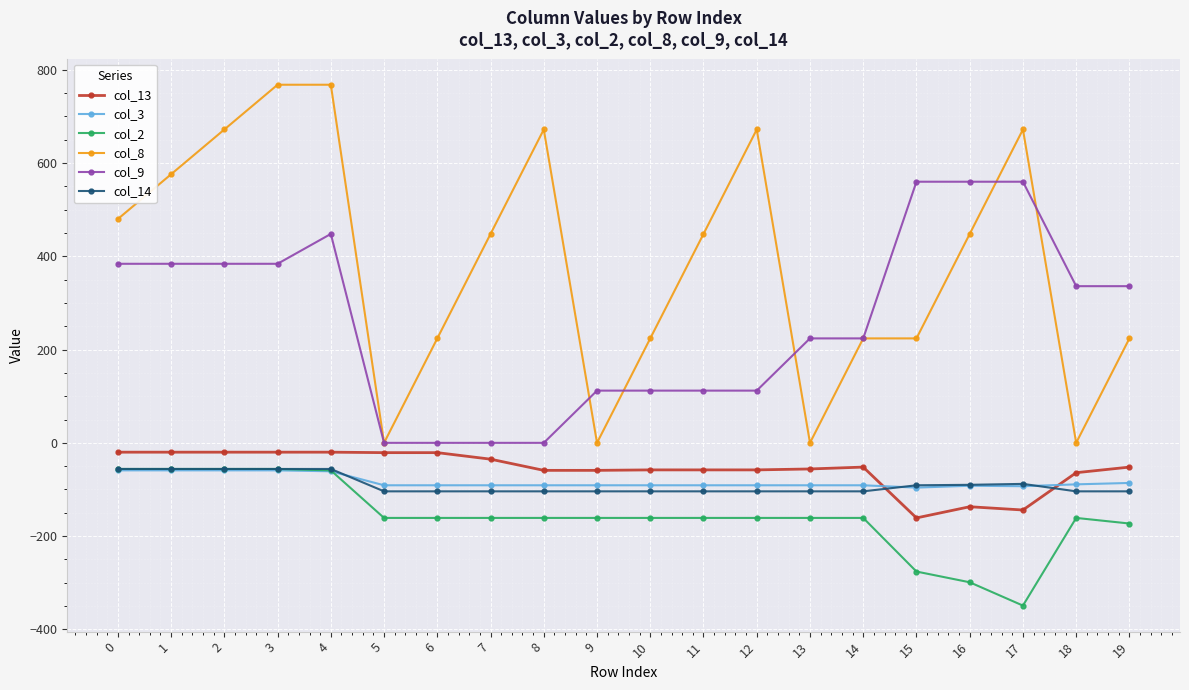

What is the average value of the col_13 series?

-57